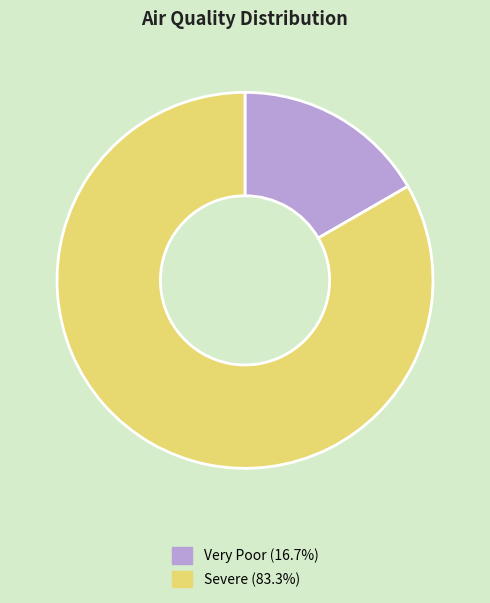

What is the majority slice?

Severe